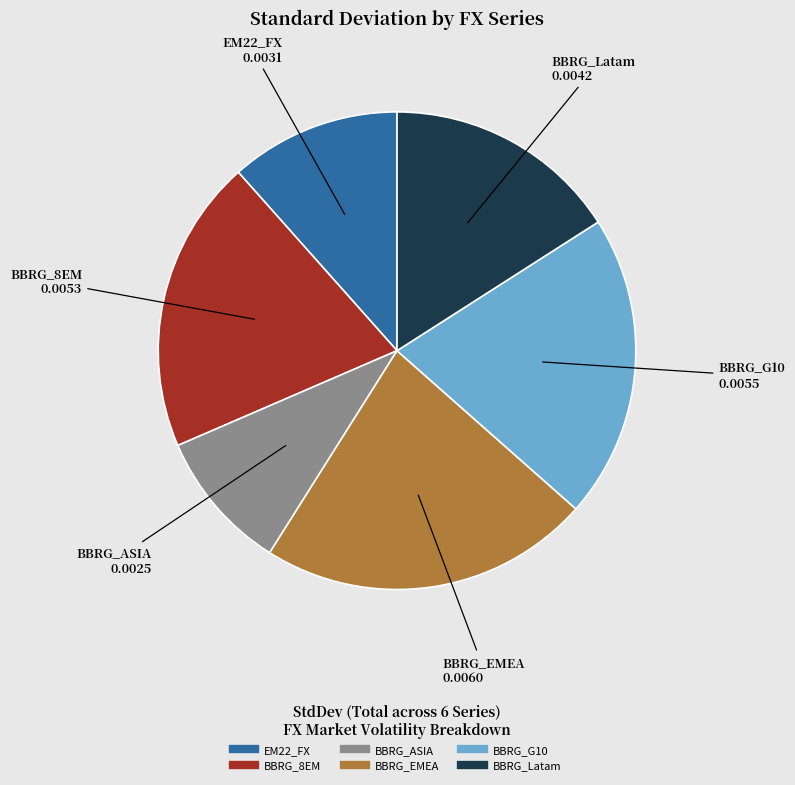

How many segments does this pie chart have?

6